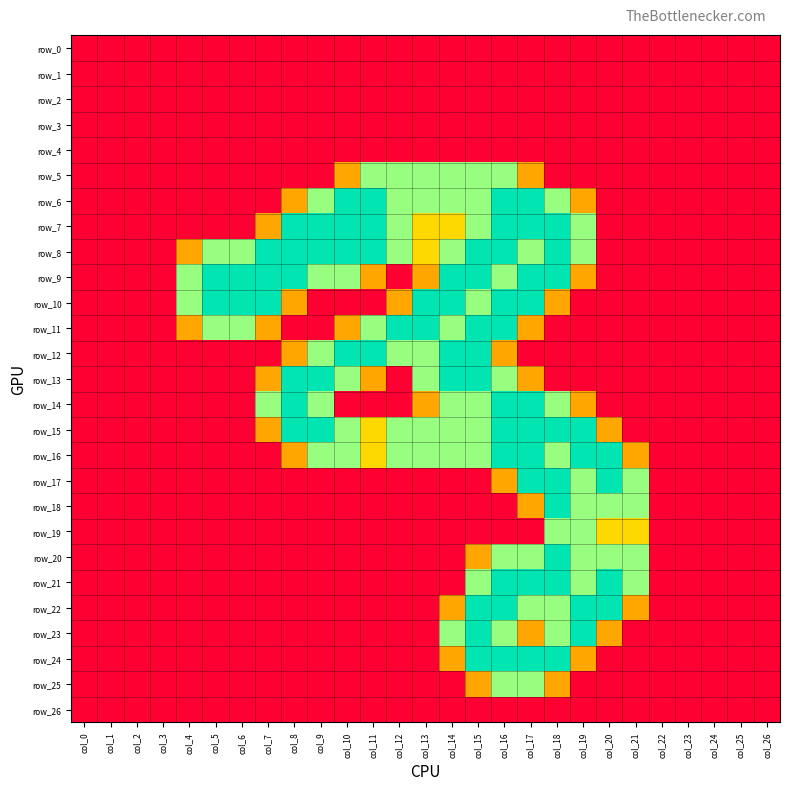

At col_11, list the series in order from smallest to largest.

row_0, row_1, row_2, row_3, row_4, row_10, row_14, row_17, row_18, row_19, row_20, row_21, row_22, row_23, row_24, row_25, row_26, row_9, row_13, row_15, row_16, row_5, row_11, row_6, row_7, row_8, row_12